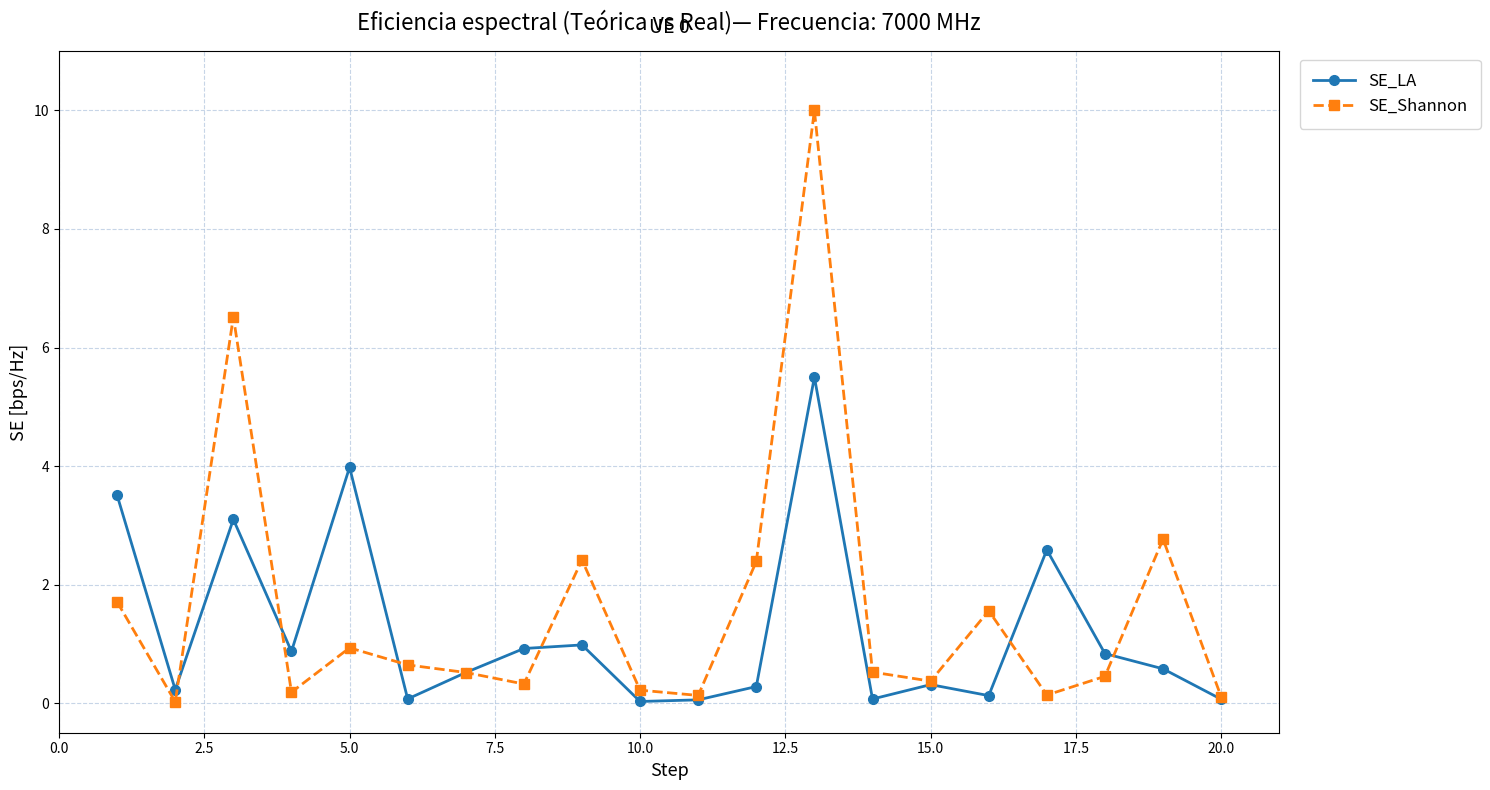

True or false: SE_LA has more than 2 points higher than both neighbors.

True